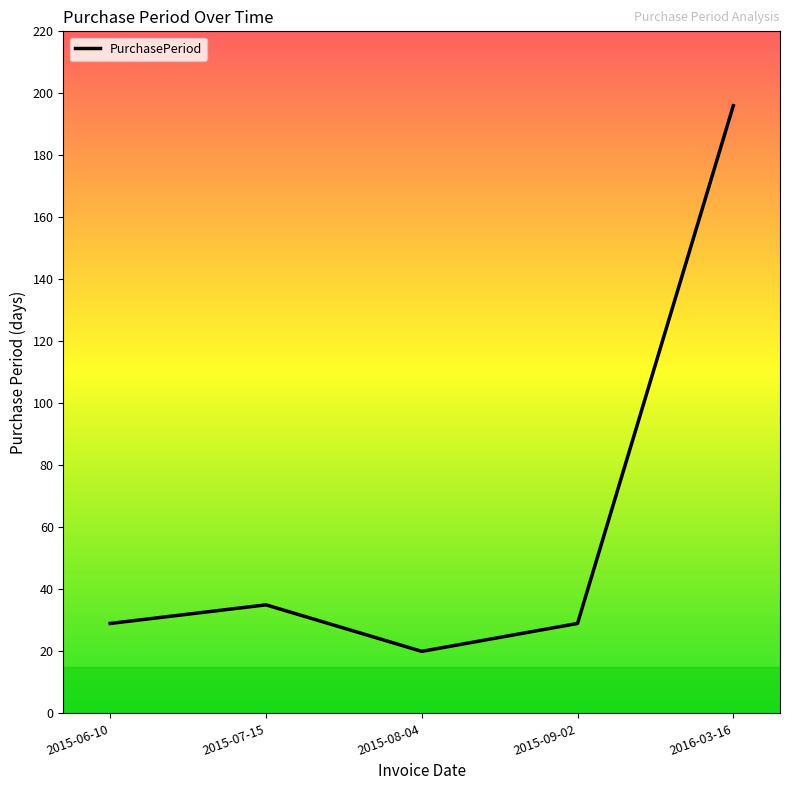

What is the maximum value shown in the chart?

196